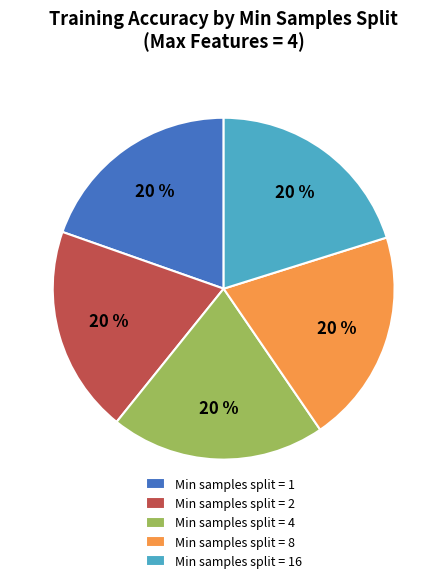

How many segments does this pie chart have?

5